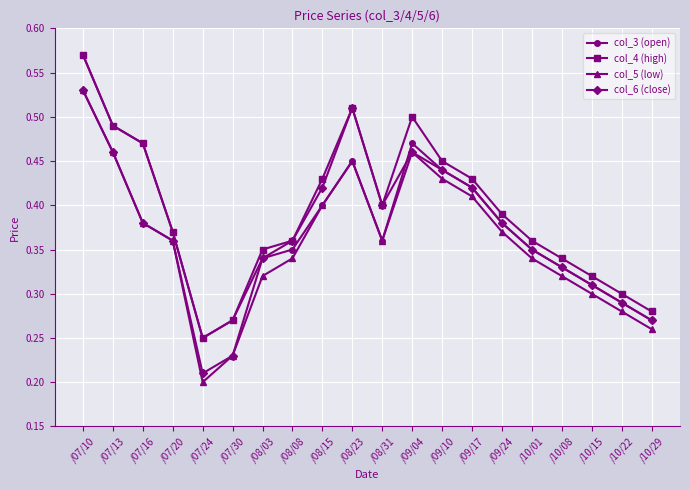

Count the col_5 (low) values in the range 0 to 1.

20